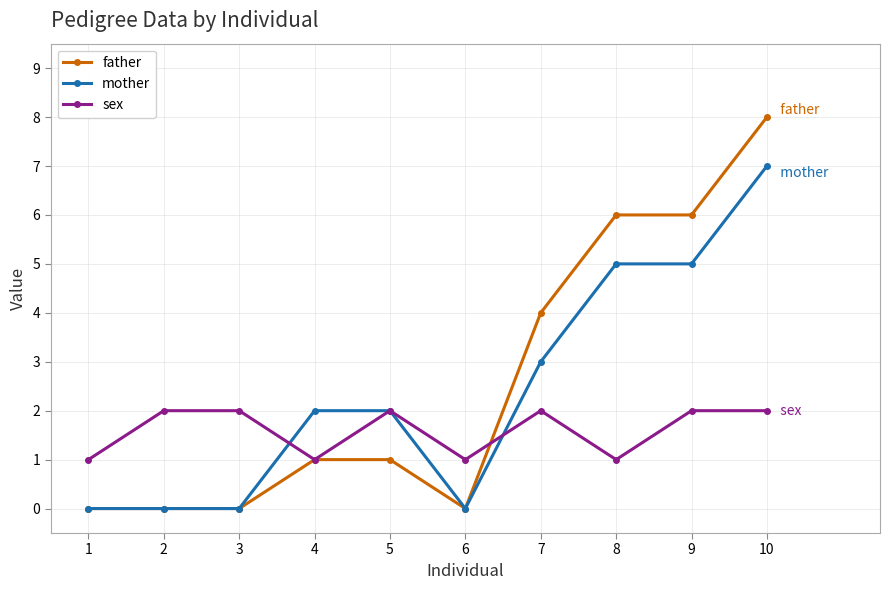

How many categories are shown in the chart?

10